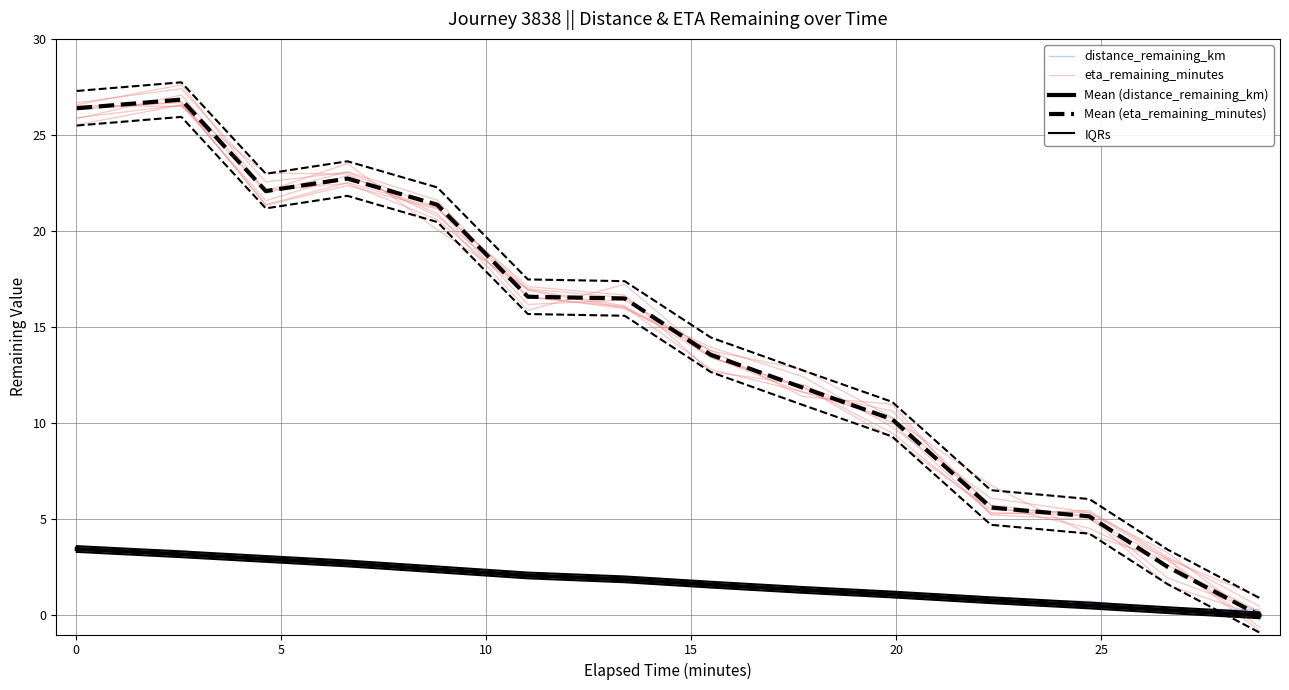

What is the difference between the Mean (eta_remaining_minutes) values at 12 and 11?

2.6